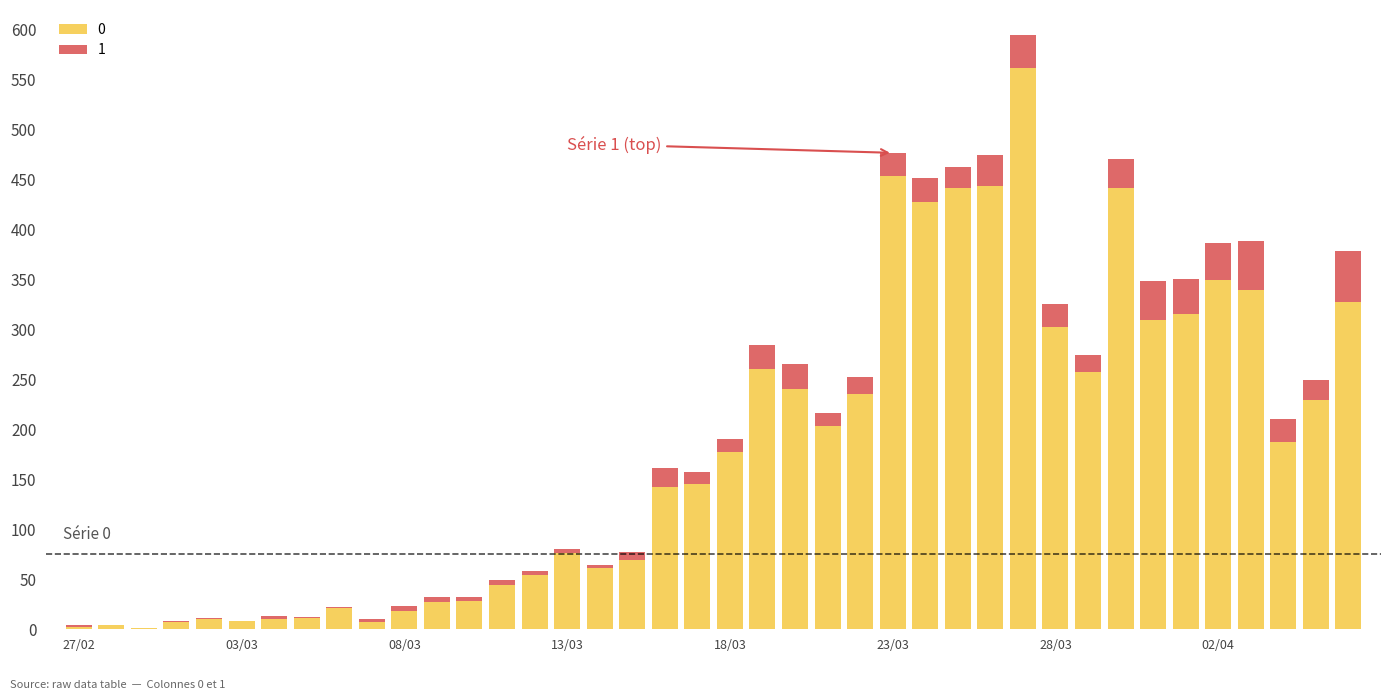

Where is 0 nearest to the value 281?

2020-03-19